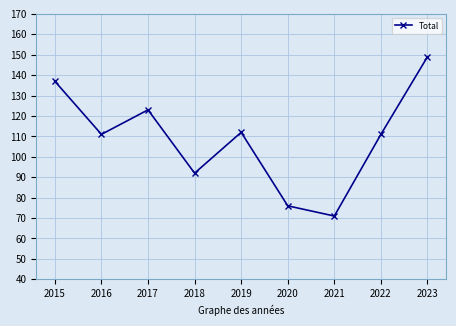

How many points are lower than both their immediate neighbors (excluding endpoints)?

3